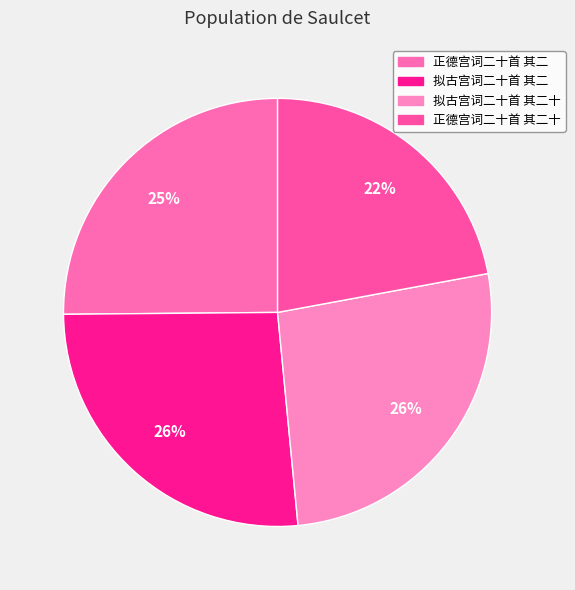

How many slices are in this pie chart?

4